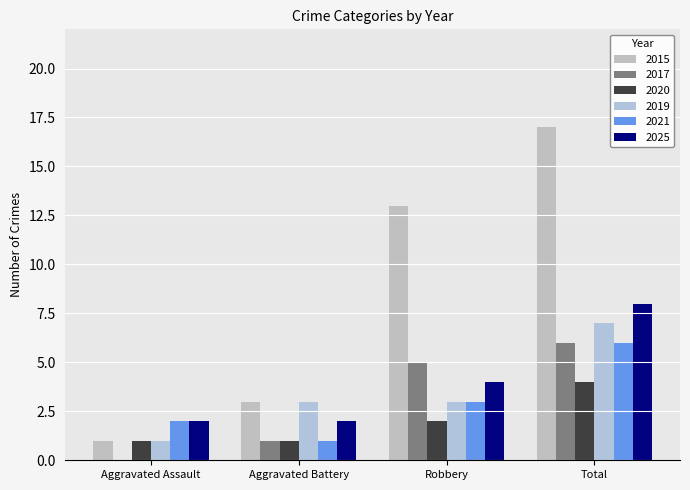

At how many categories does at least one series exceed 7?

2